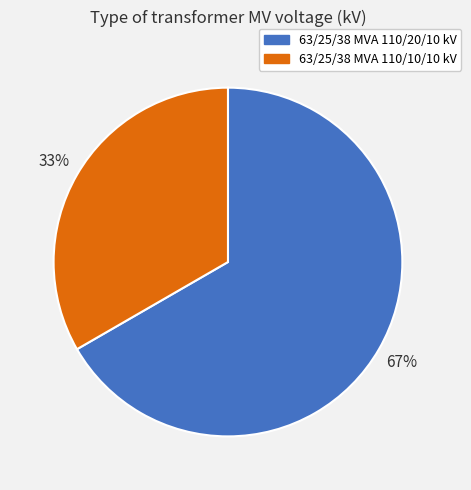

To the nearest percent, what is the combined percentage of 63/25/38 MVA 110/10/10 kV and 63/25/38 MVA 110/20/10 kV?

100%